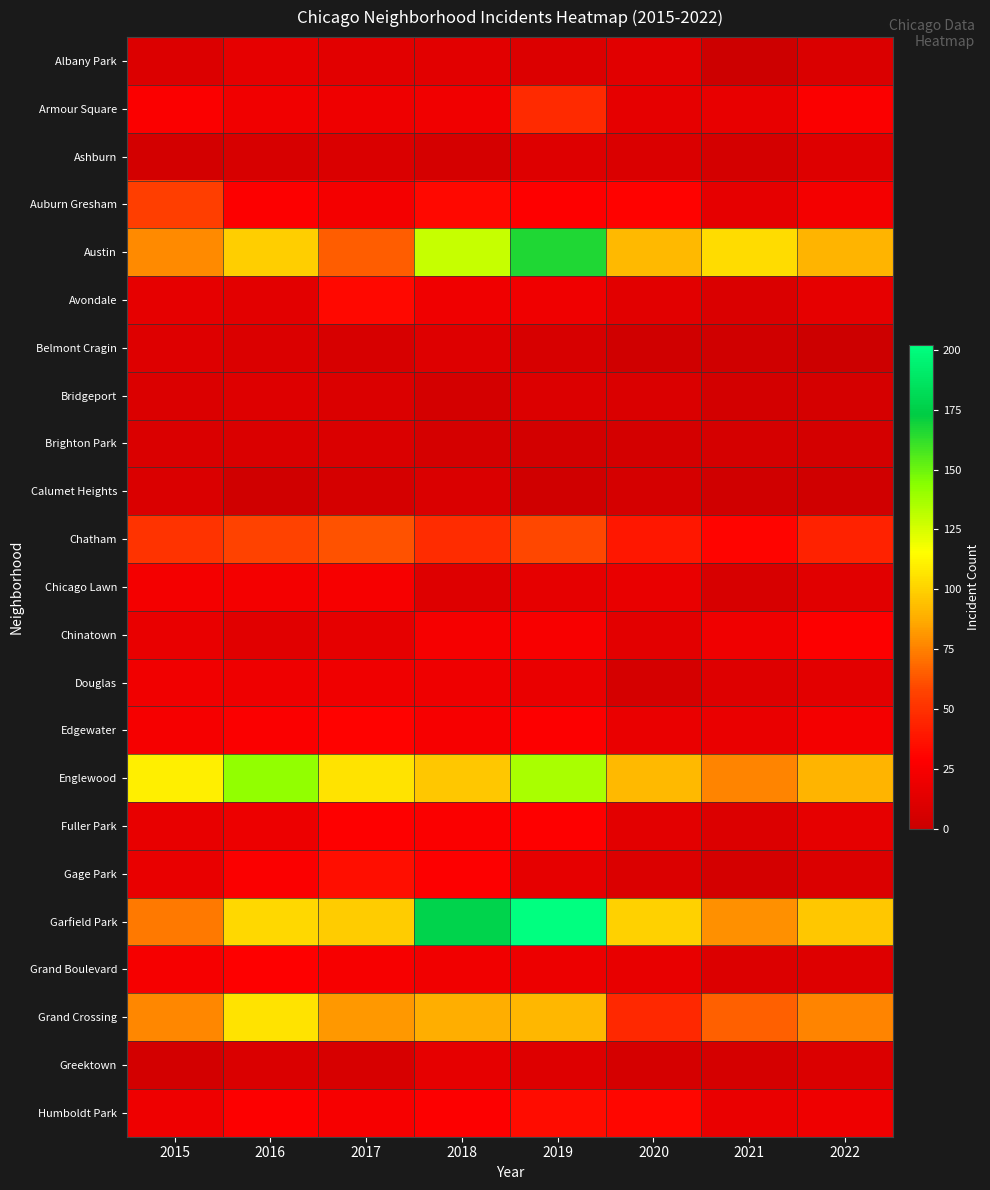

Count the number of data series in this chart.

23